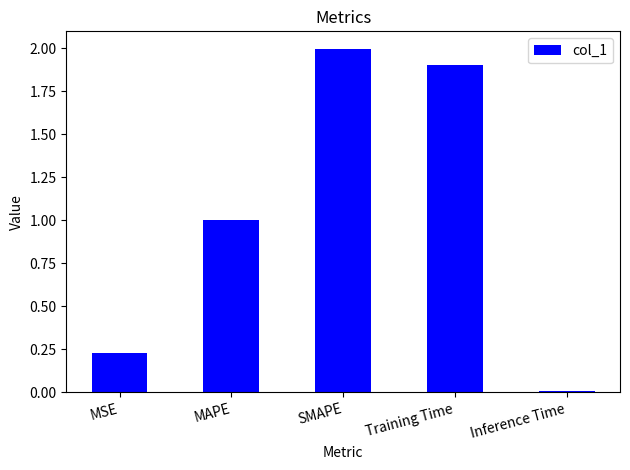

What is the label of the 5th bar from the right?

MSE